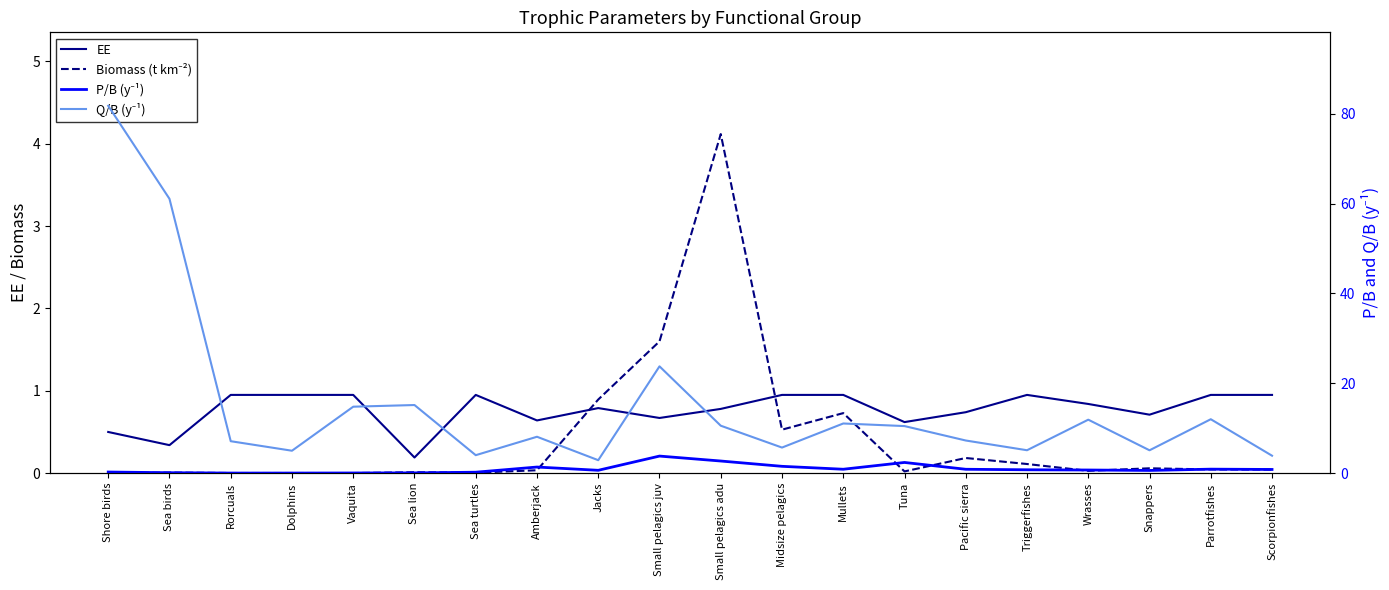

Where is the first local minimum for EE?

Sea birds